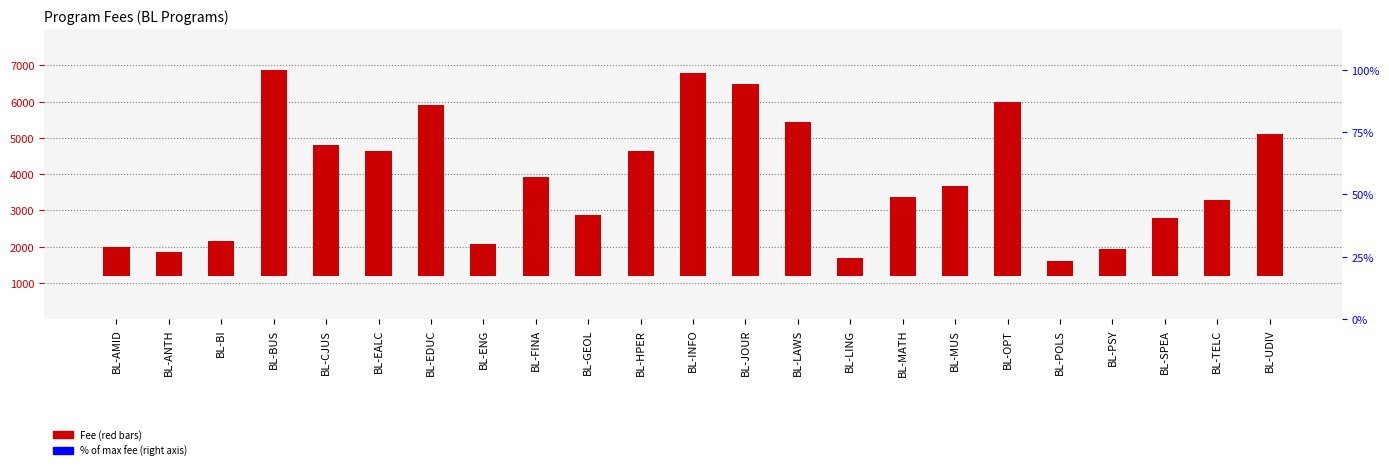

Read the value at BL-EALC, to the nearest 100.

3400